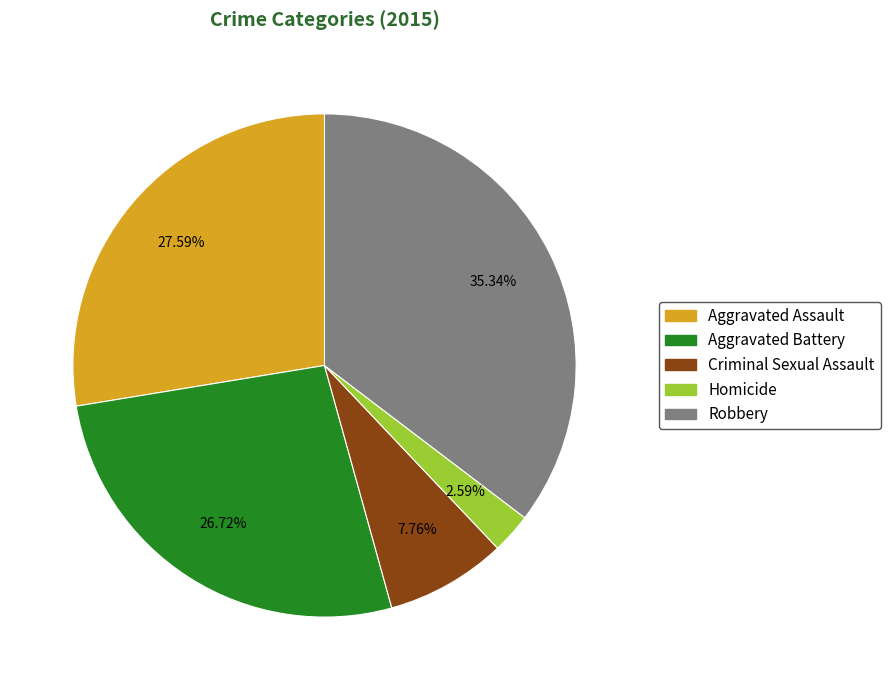

Is there a majority slice in this chart?

No